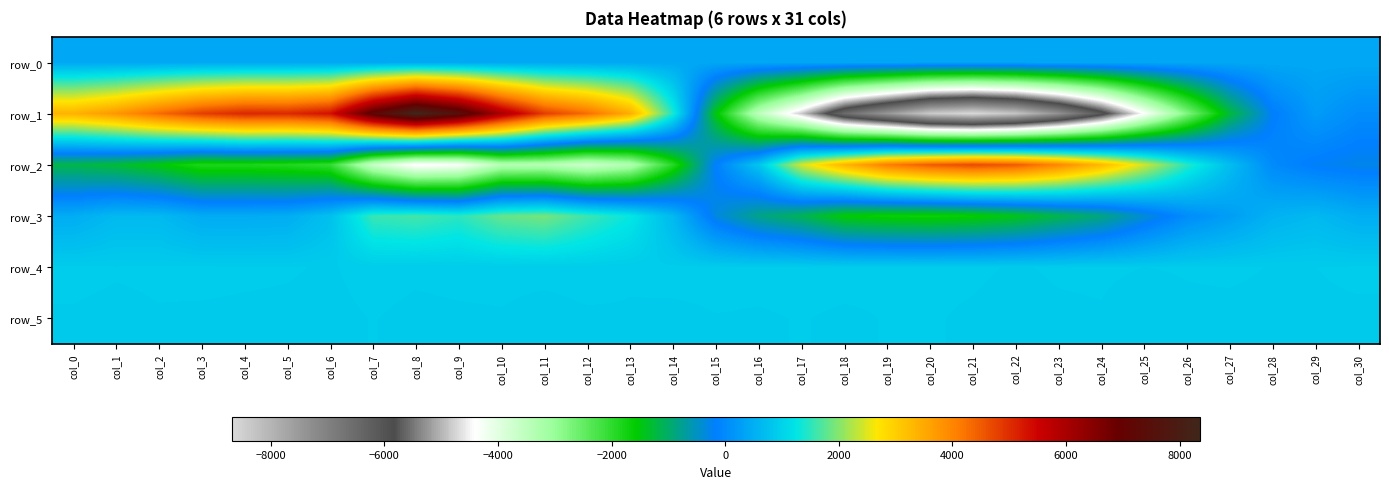

How many values in the row_2 series are below -276?

15